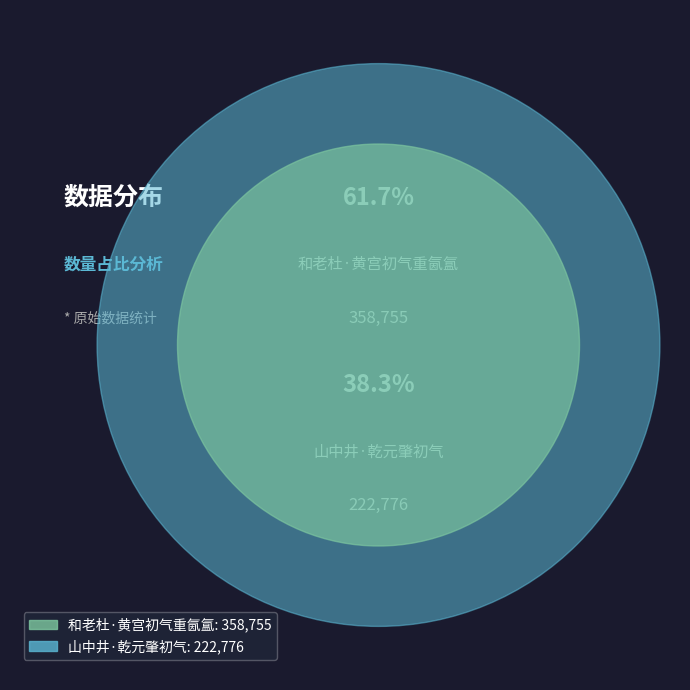

To the nearest percent, what is the difference between the largest and smallest slice percentages?

23%